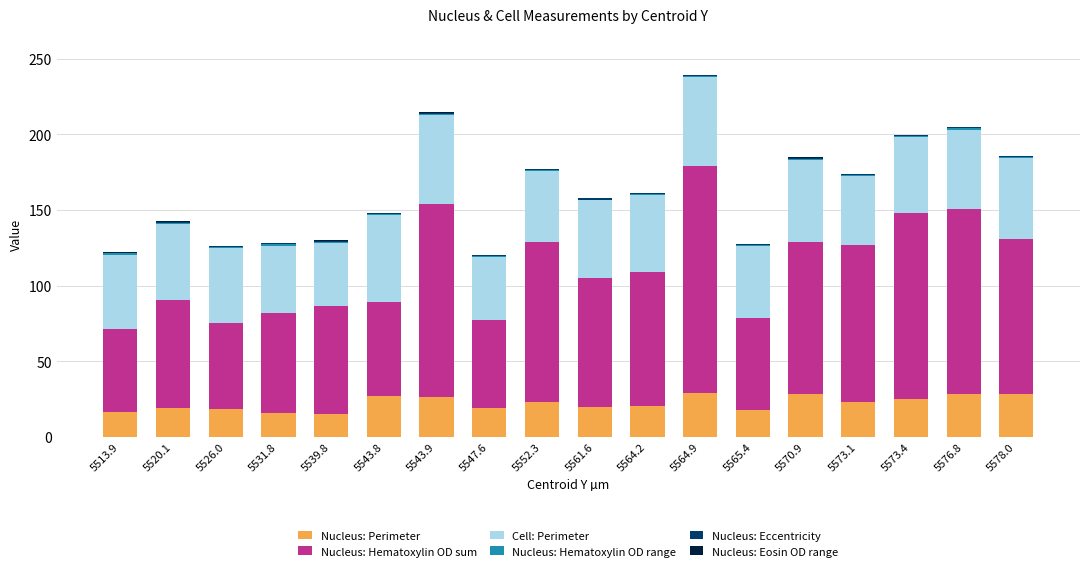

True or false: Nucleus: Perimeter has a value of 23.3 at 5573.1.

True